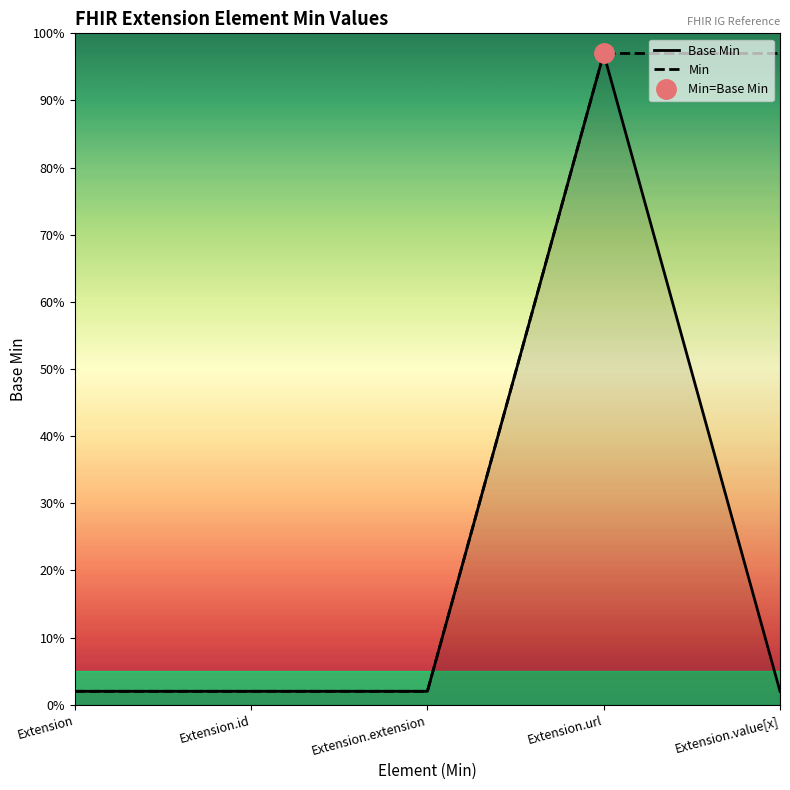

At which category is the sum across all series the highest?

Extension.url